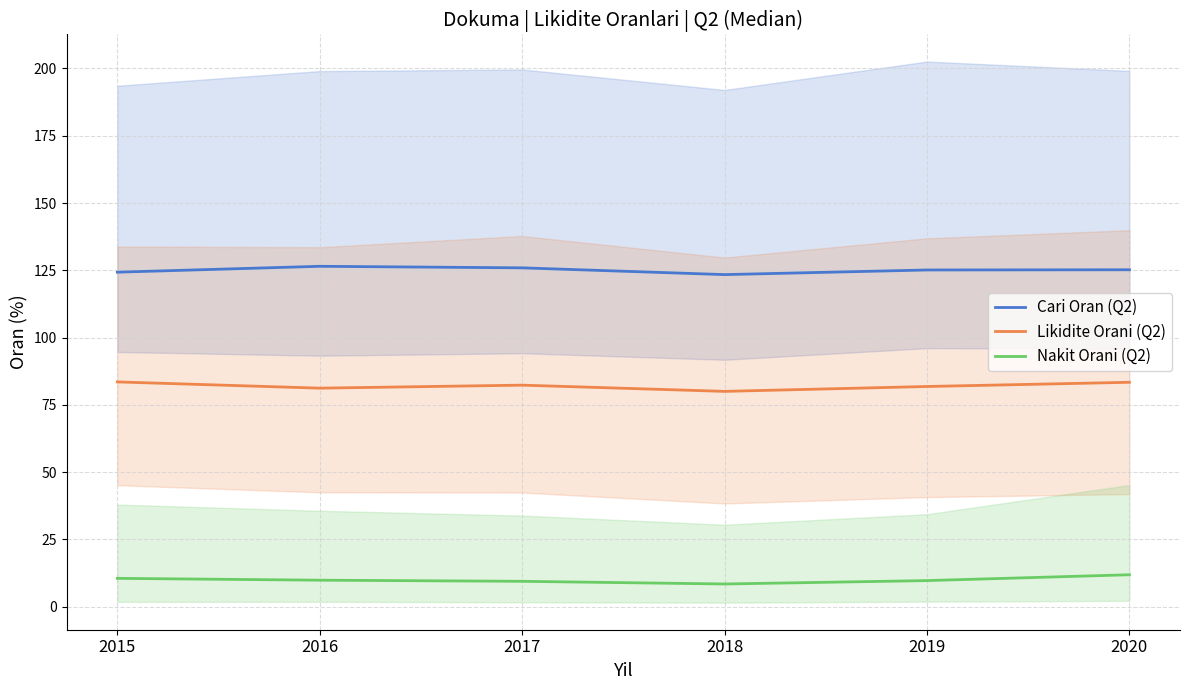

Does the chart have visible grid lines?

Yes